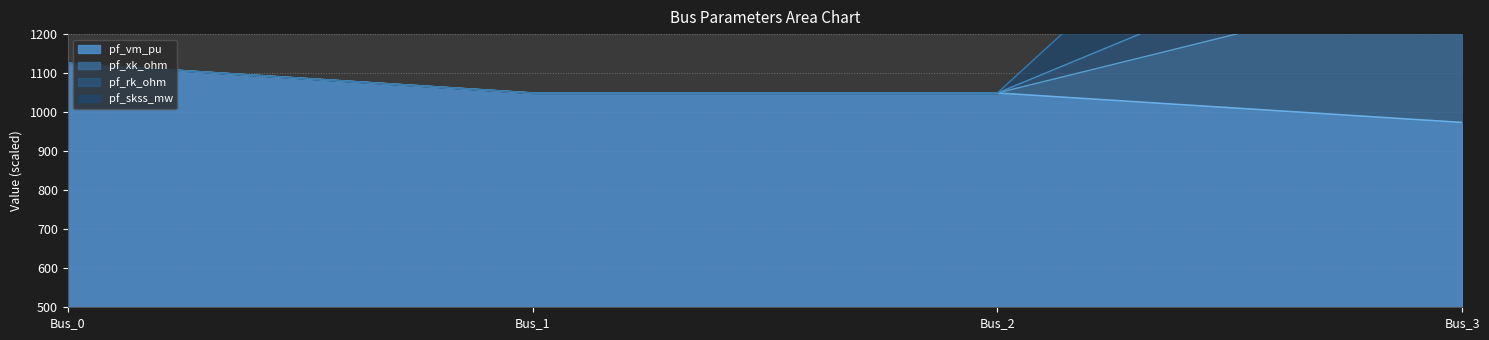

At which category does pf_skss_mw reach its first local valley?

Bus_1